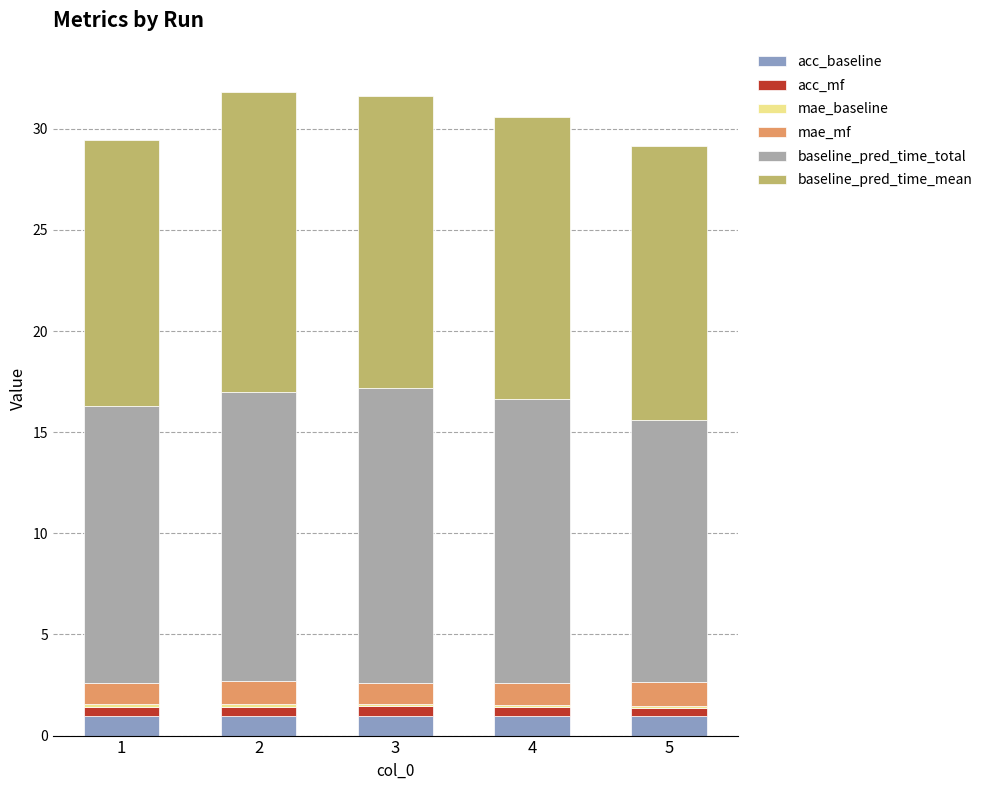

What is the highest value of the acc_baseline series?

1.0